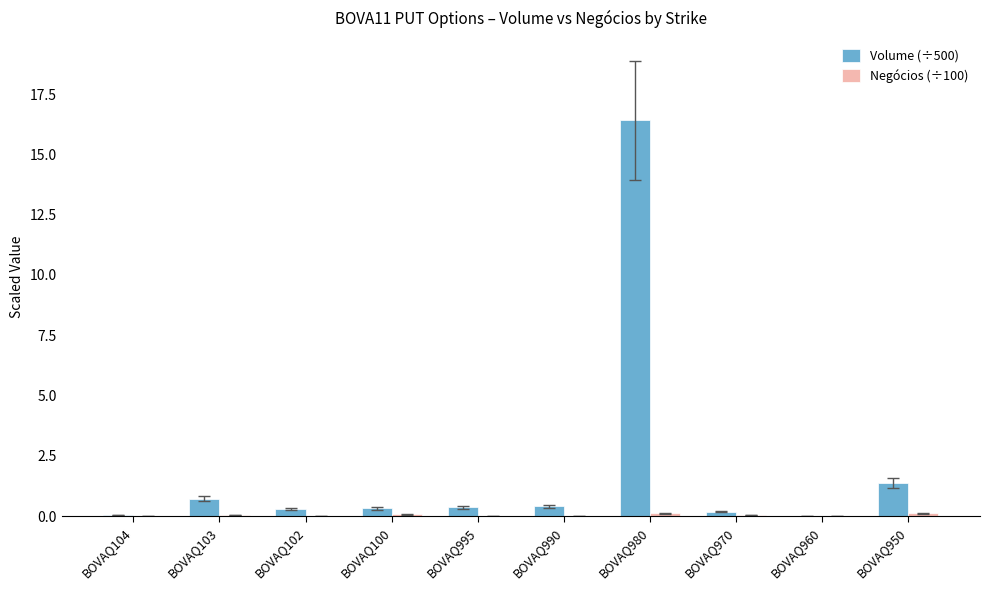

Are the bars horizontal?

No